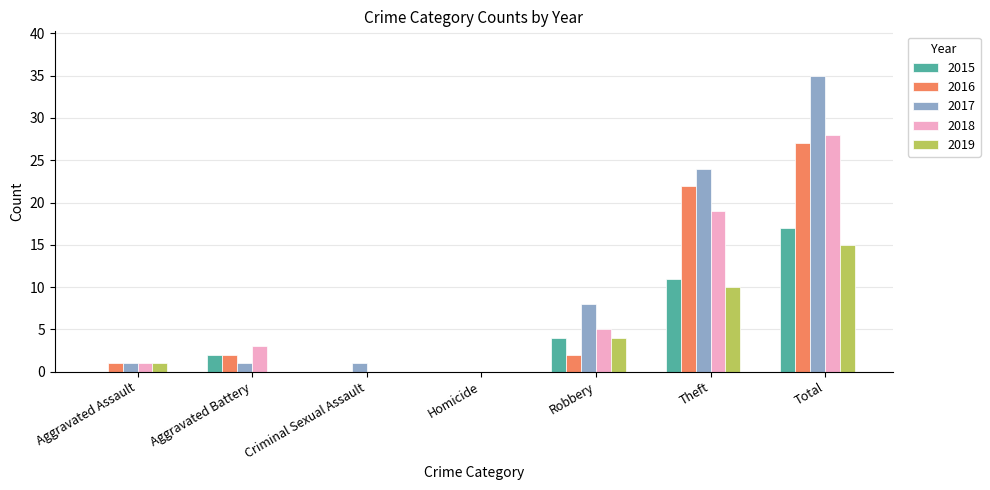

What value does the 2015 series have at Theft?

11